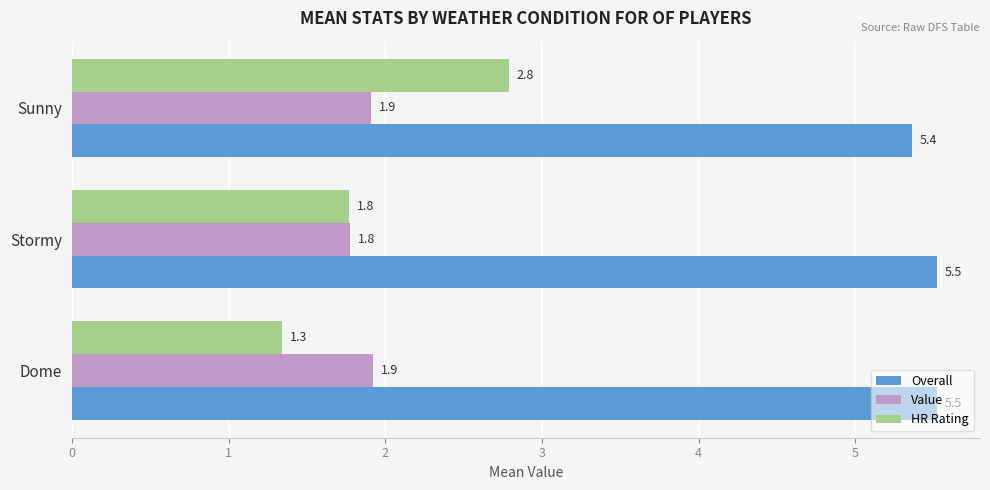

What is the total value across all series at Stormy?

9.1